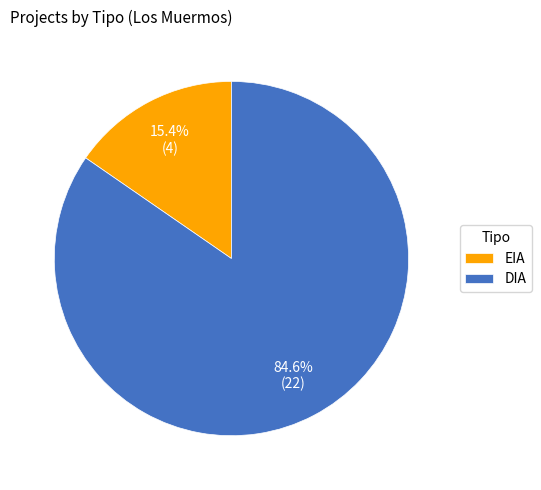

To the nearest percent, what is the difference between the largest and smallest slice percentages?

69%